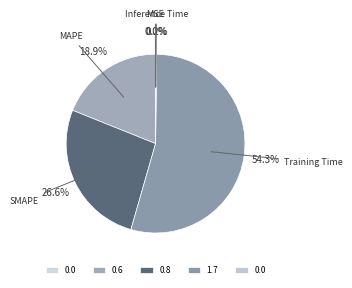

To the nearest percent, what is the difference between the largest and smallest slice percentages?

54%